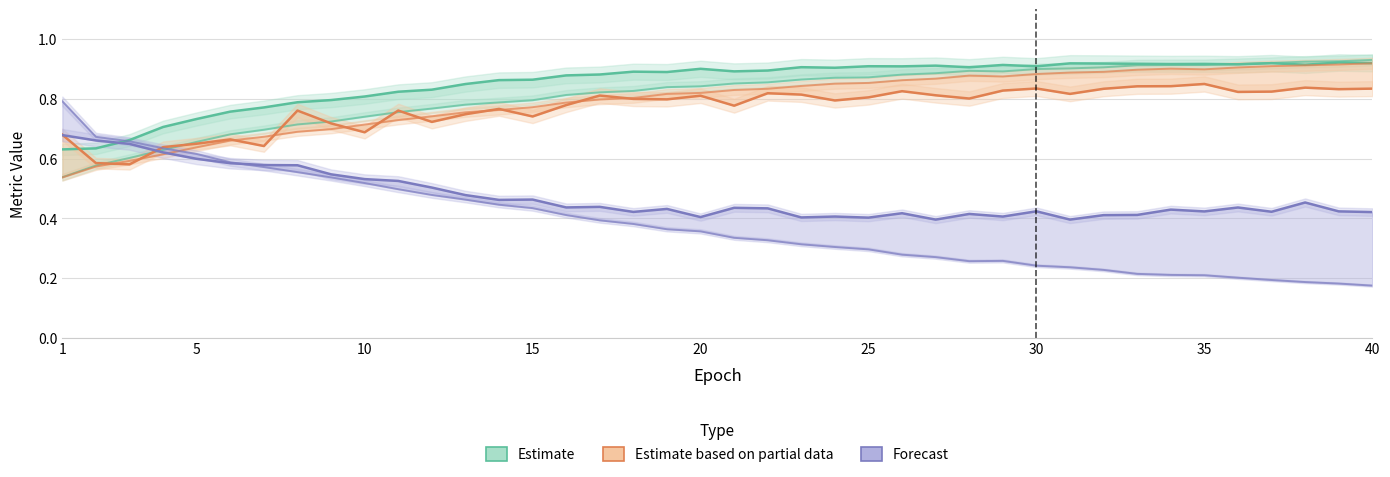

Does the chart have visible grid lines?

Yes